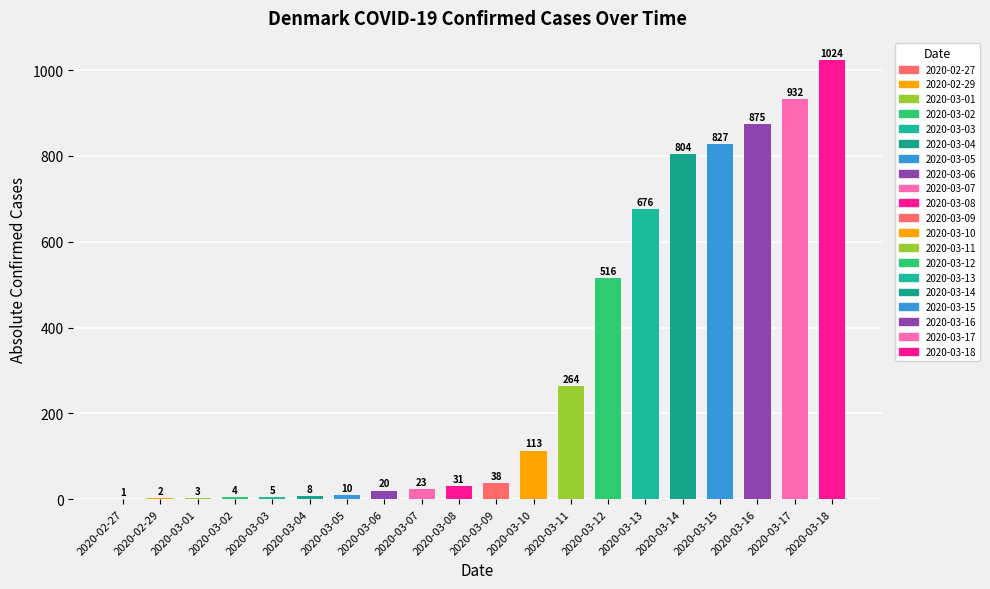

What is the difference between the second highest and second lowest values?

930